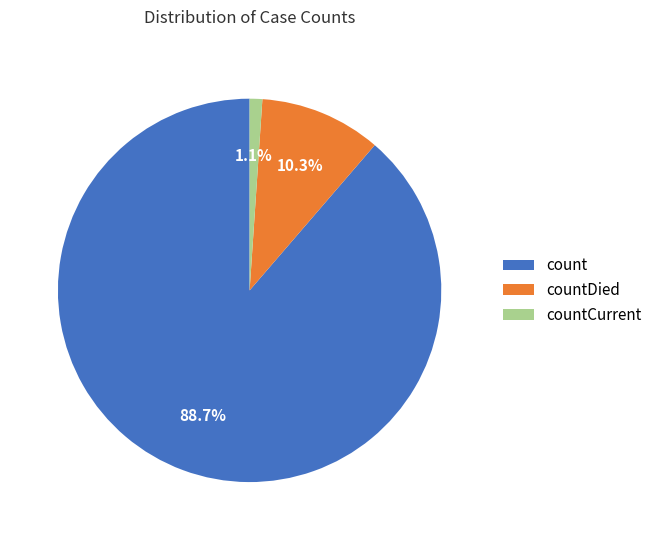

To the nearest percent, what is the combined percentage of count and countDied?

99%